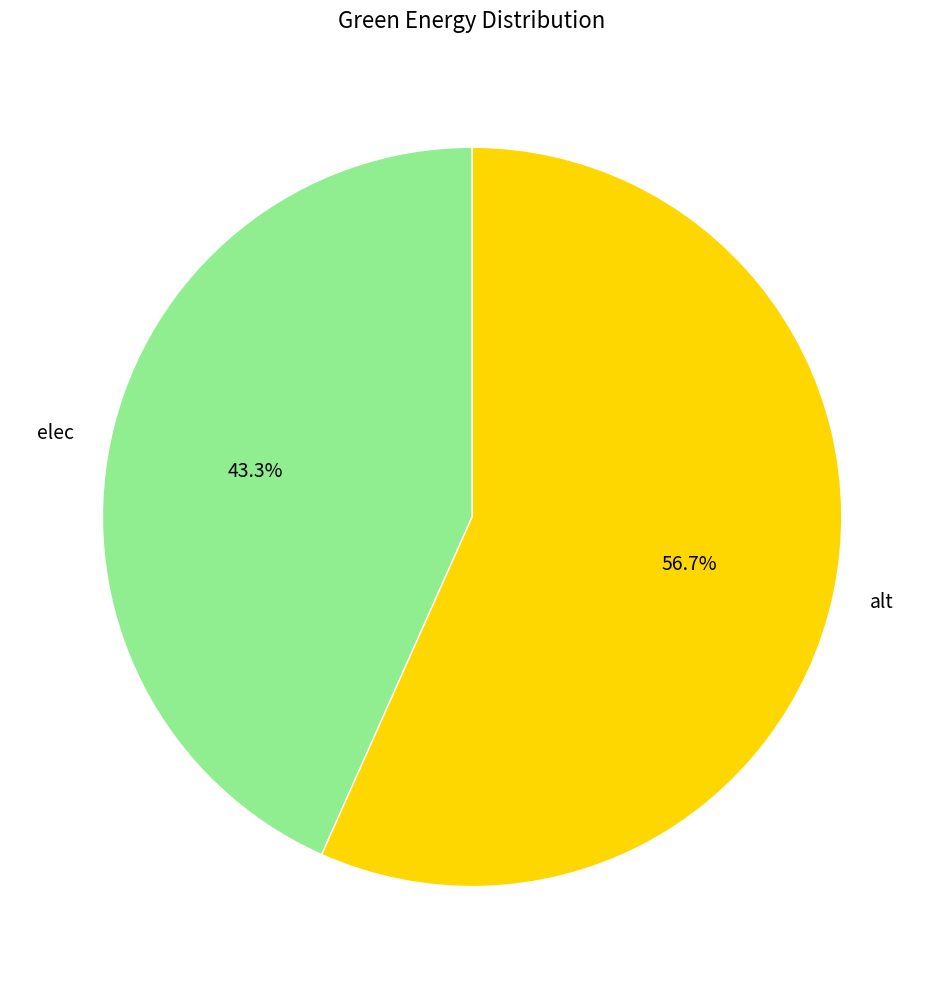

How much of the chart is everything except elec?

56.7%